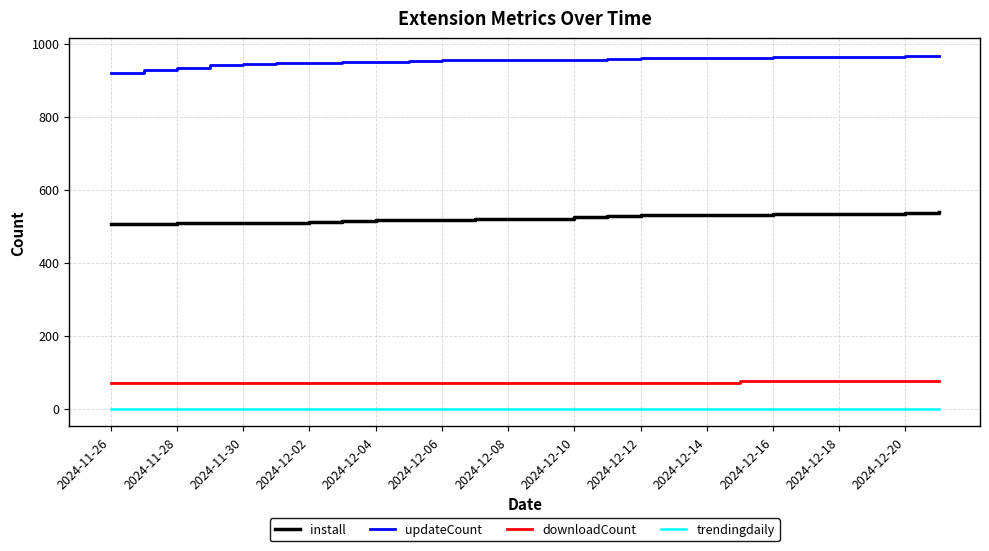

Rank the series by their maximum value, from lowest to highest.

trendingdaily, downloadCount, install, updateCount